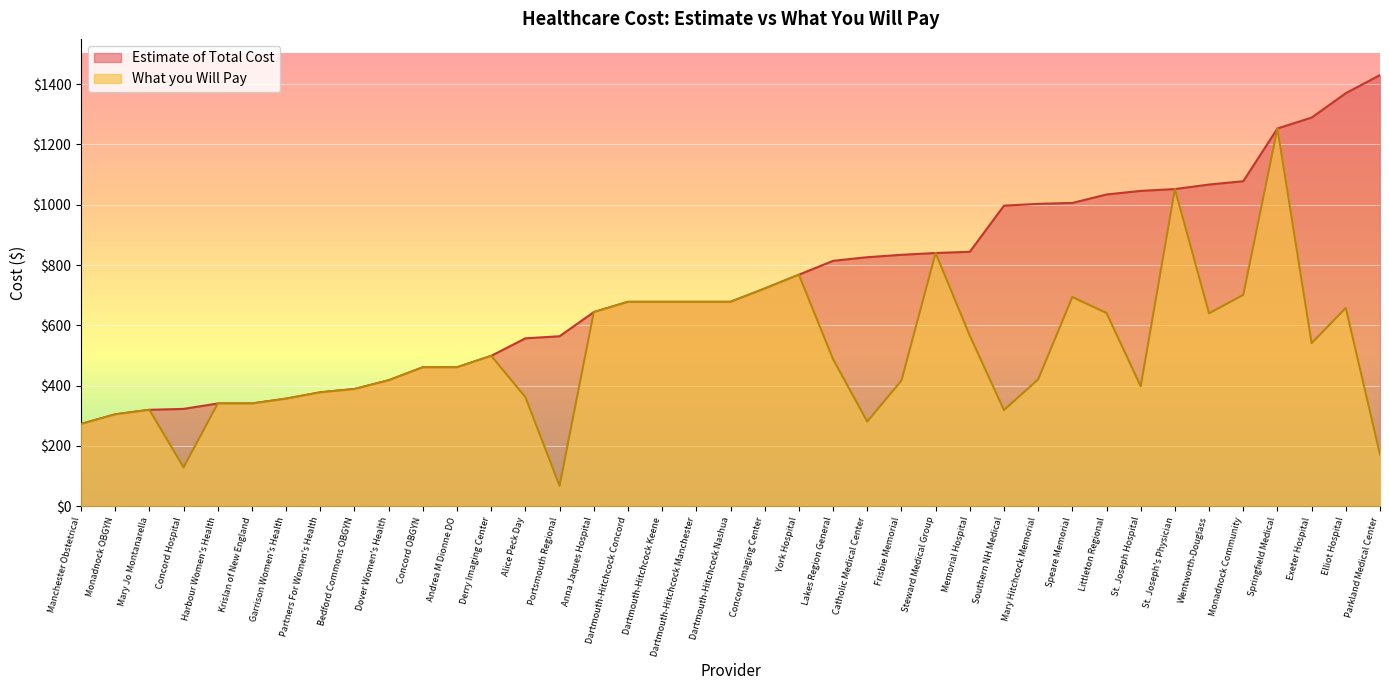

True or false: What you Will Pay has a value of 228 at Exeter Hospital.

False